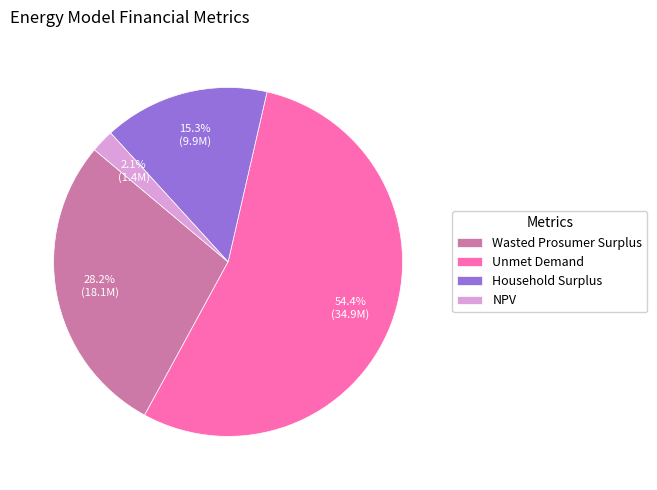

Which category has the smallest portion of the pie?

NPV